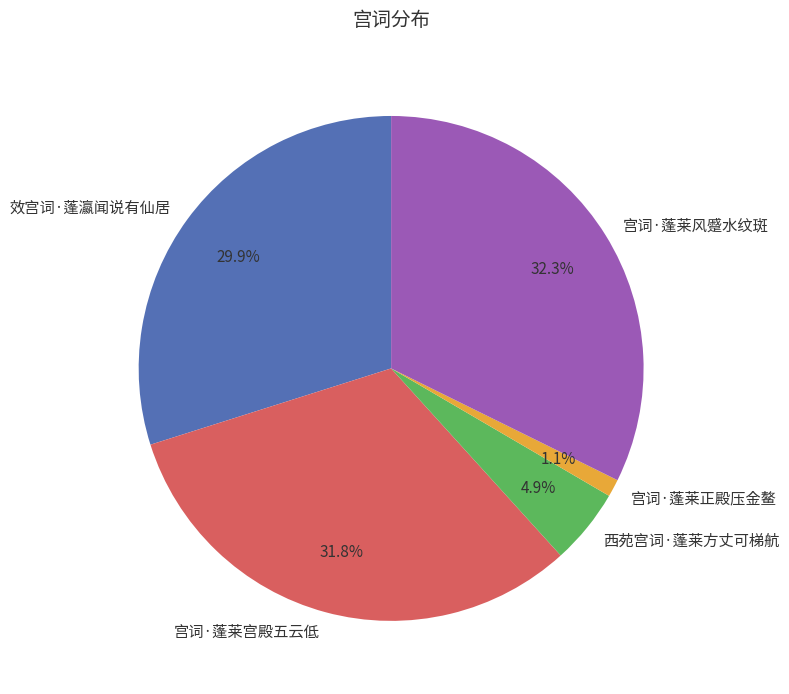

True or false: 效宫词·蓬瀛闻说有仙居 accounts for 30% of the total.

True